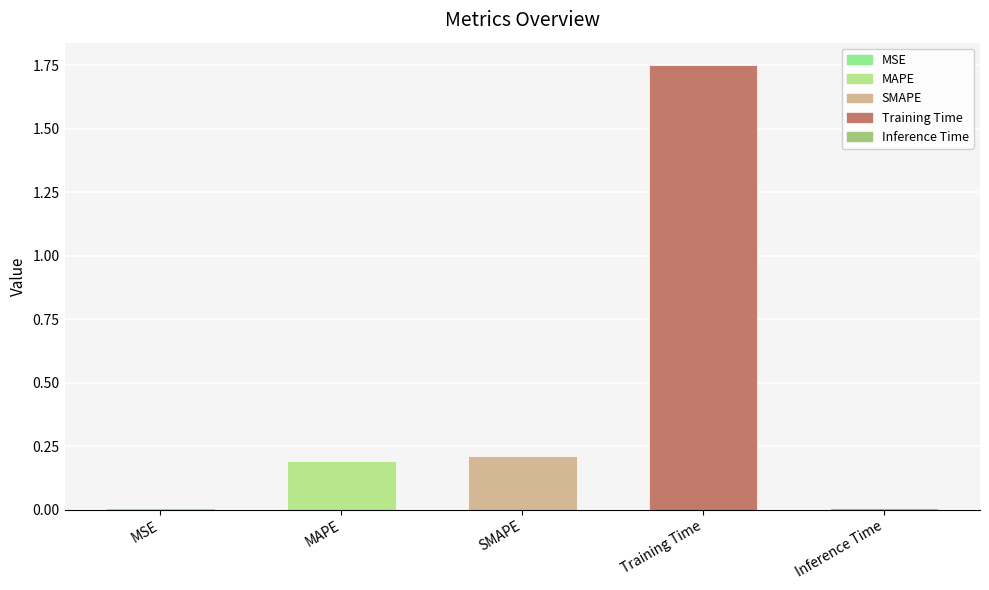

What is the sum of all values?

2.2